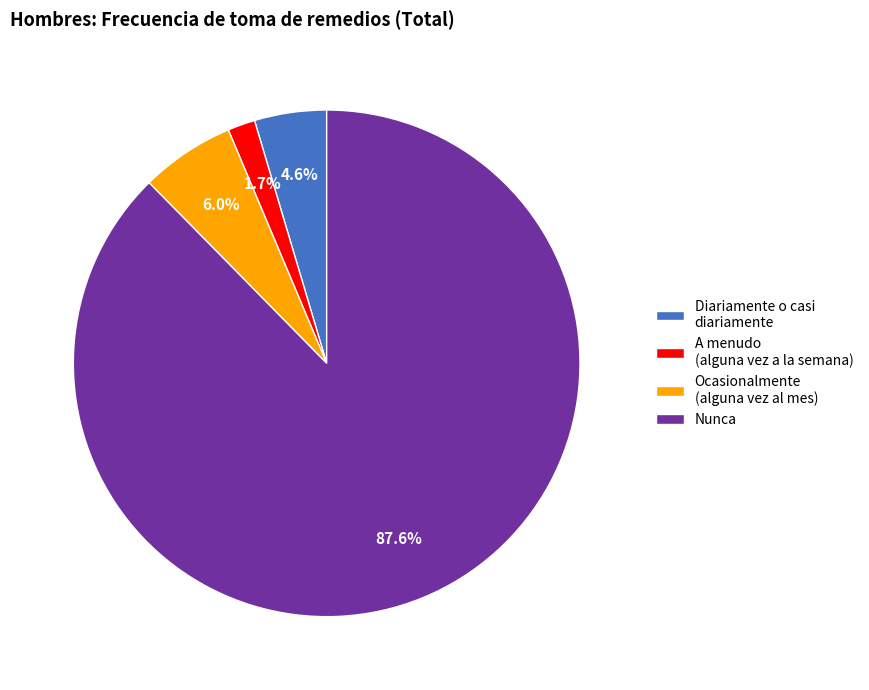

Is the sum of Diariamente o casi diariamente and A menudo (alguna vez a la semana) greater than half?

No